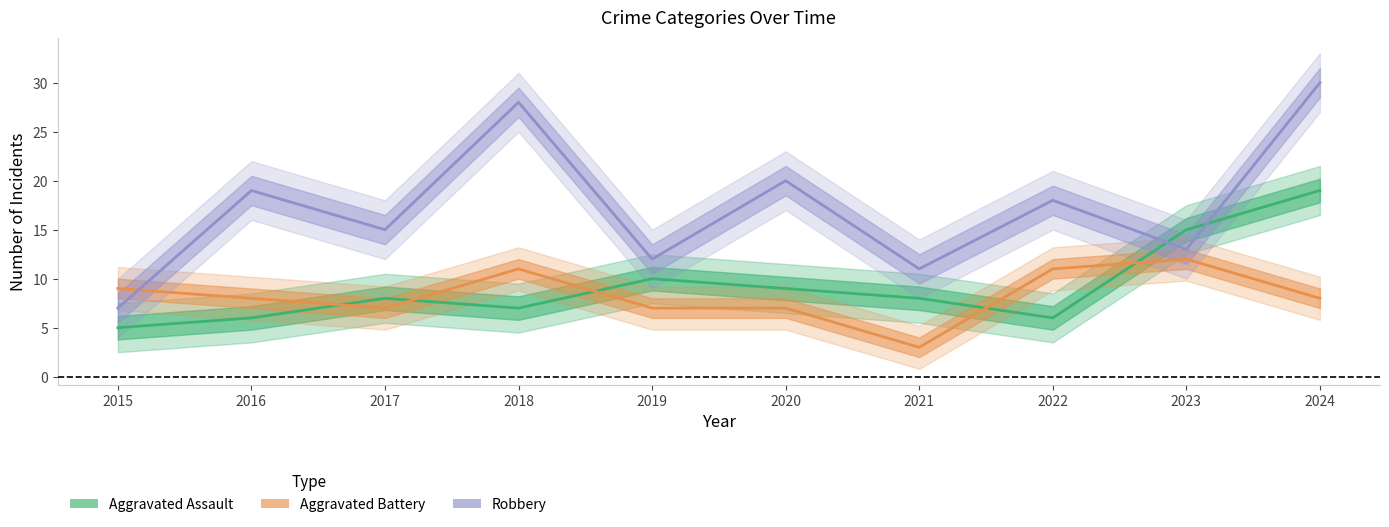

What value does the Robbery series have at 2019?

12